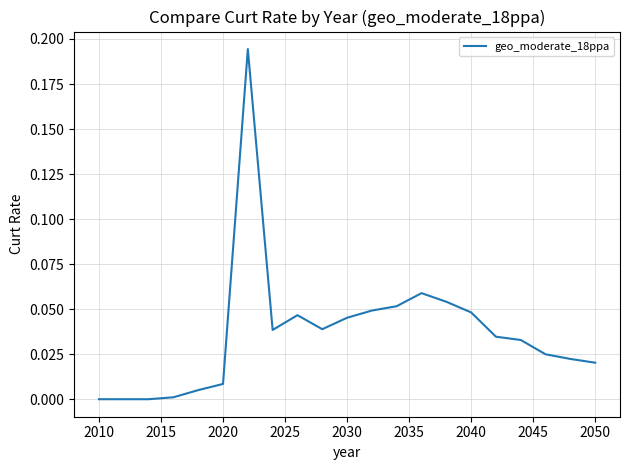

What is the sum of all values?

0.8